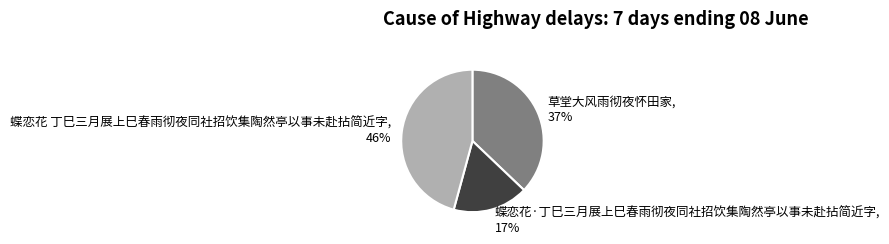

To the nearest percent, what is the average slice percentage?

33%